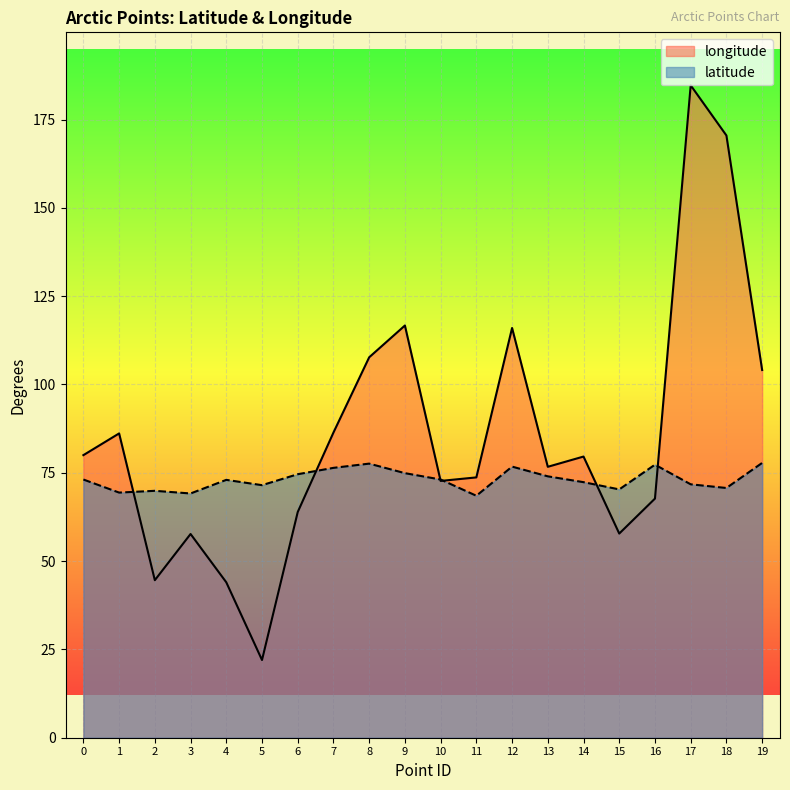

Reading left to right, transcribe all the data shown in this chart.

longitude: 80.0	86.2	44.6	57.7	44.0	22.0	63.9	86.4	107.7	116.7	72.7	73.7	116.0	76.7	79.6	57.8	67.7	184.7	170.5	104.1
latitude: 73.1	69.4	69.9	69.2	73.0	71.5	74.6	76.4	77.6	74.9	73.1	68.5	76.8	74.0	72.3	70.3	77.3	71.7	70.7	77.8